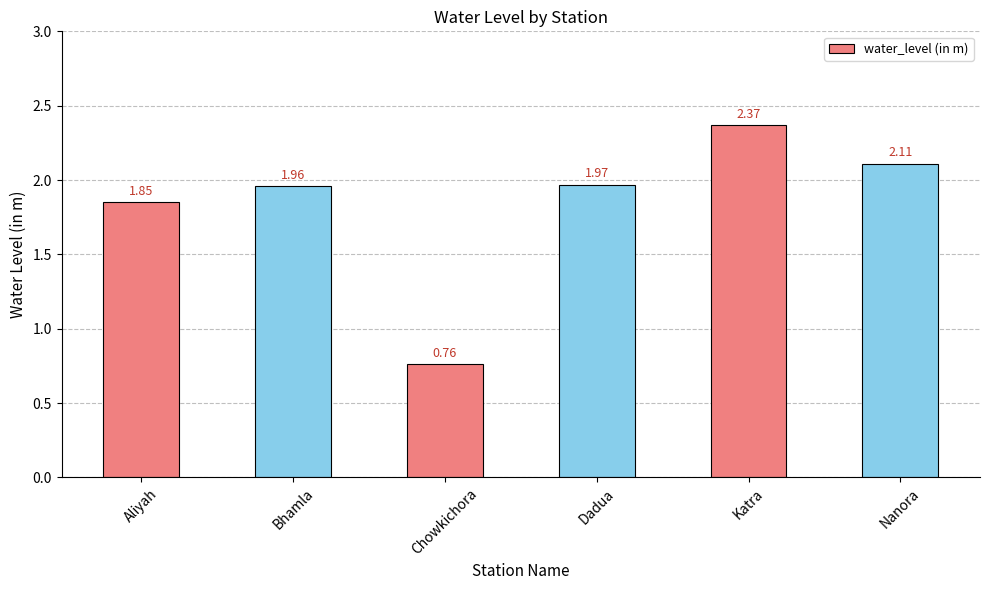

Which category has the highest value across all series?

Katra